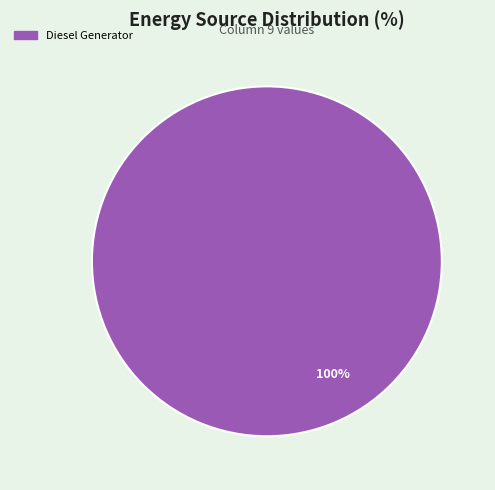

Is there any slice that represents more than half of the pie?

Yes